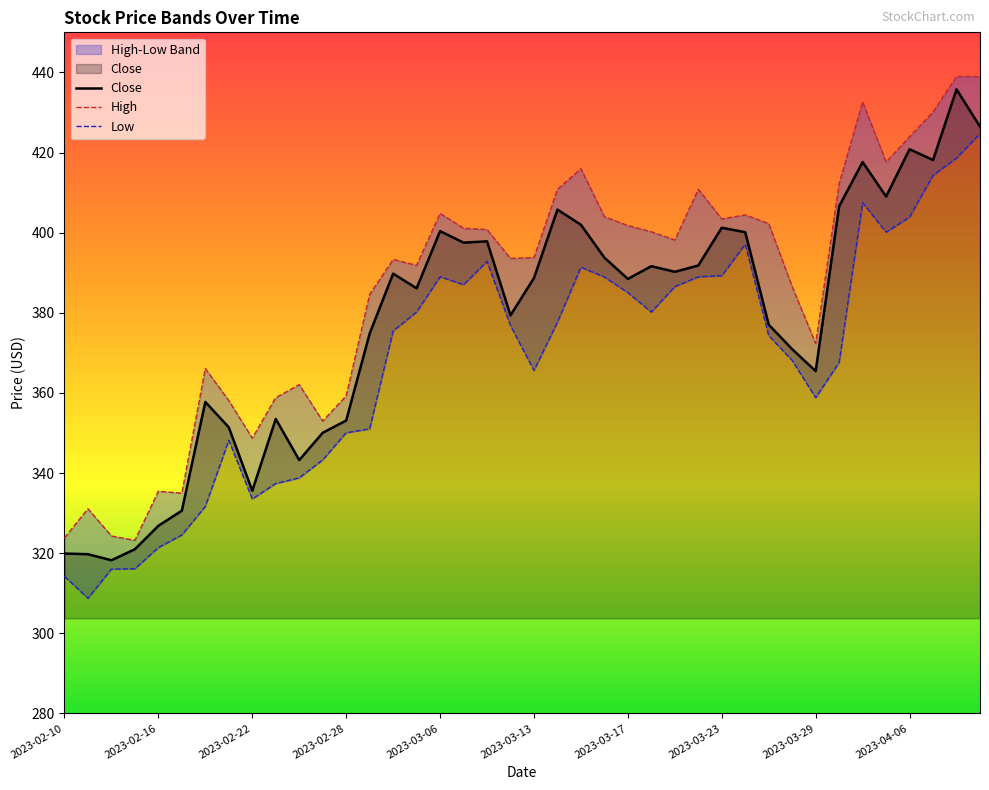

Which series has the largest total across all categories?

High